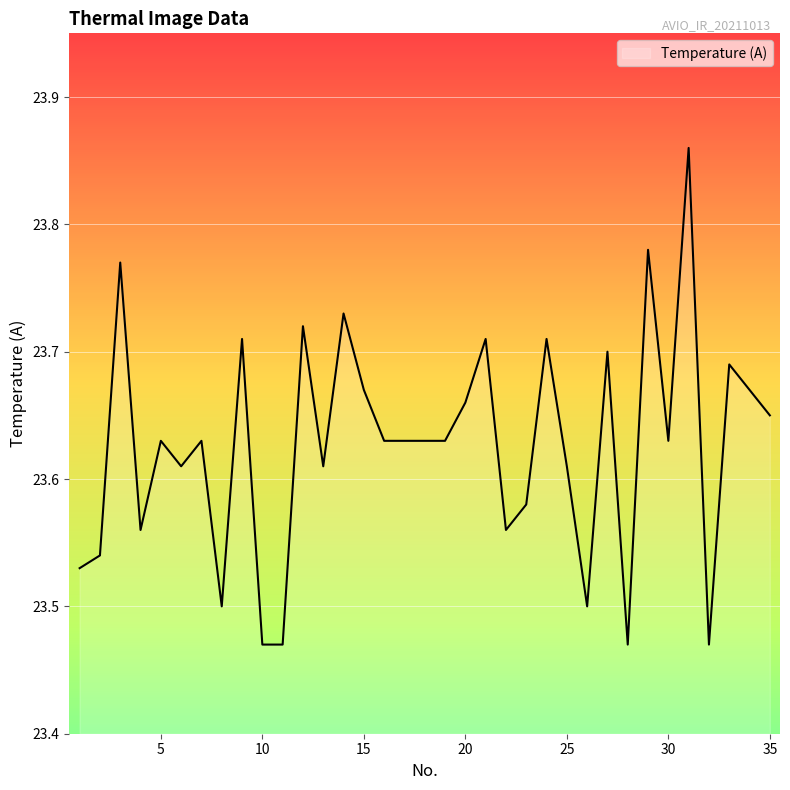

At which category does the chart reach its minimum across all series?

10